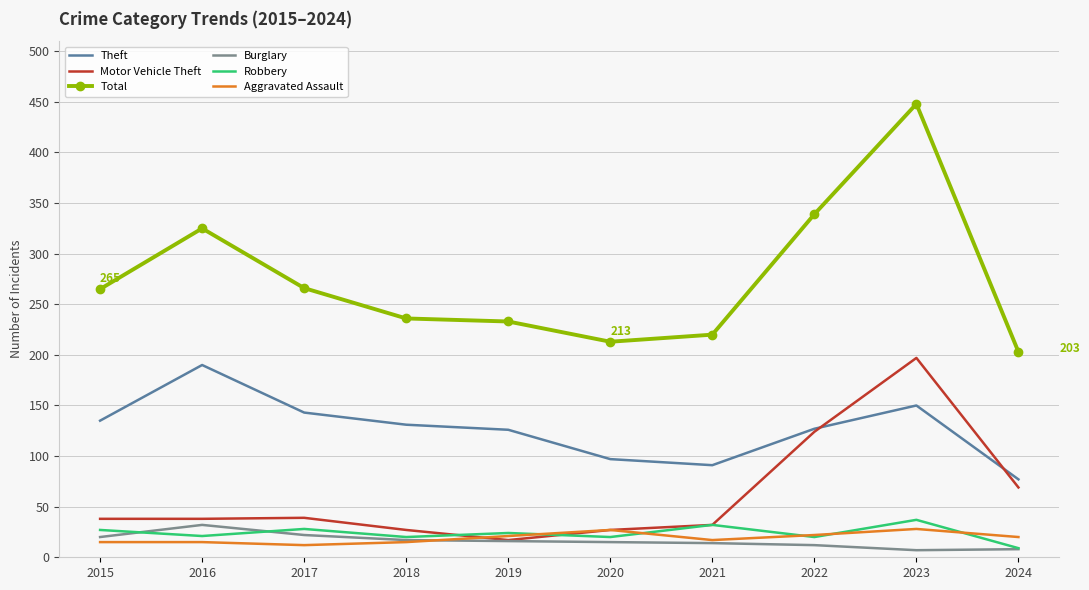

Where is the first local maximum for Robbery?

2017